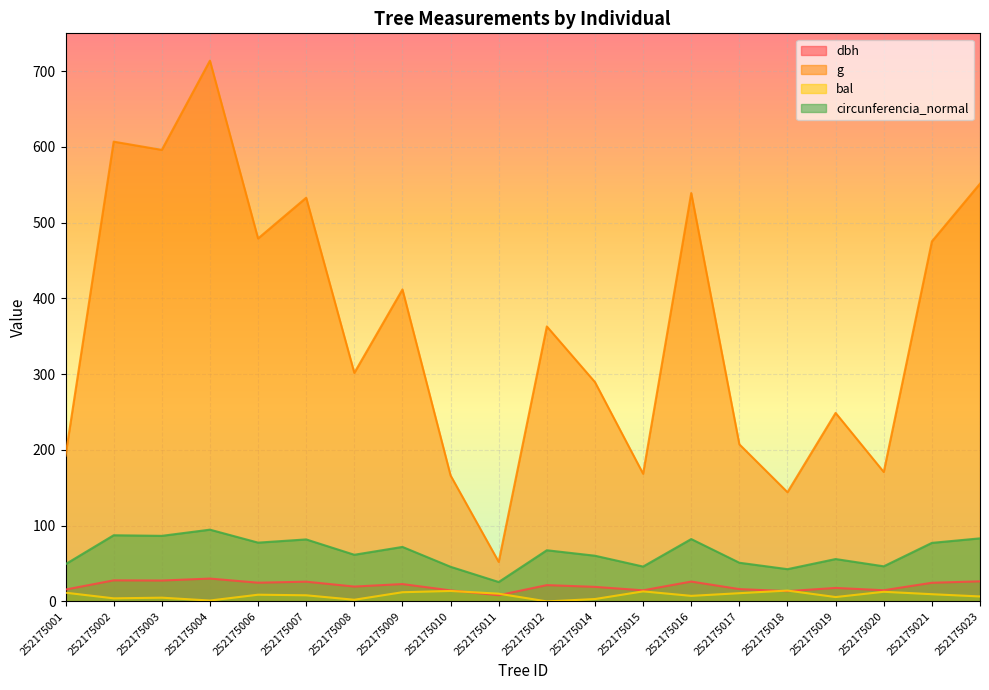

Where does the circunferencia_normal series first go above 67?

252175002